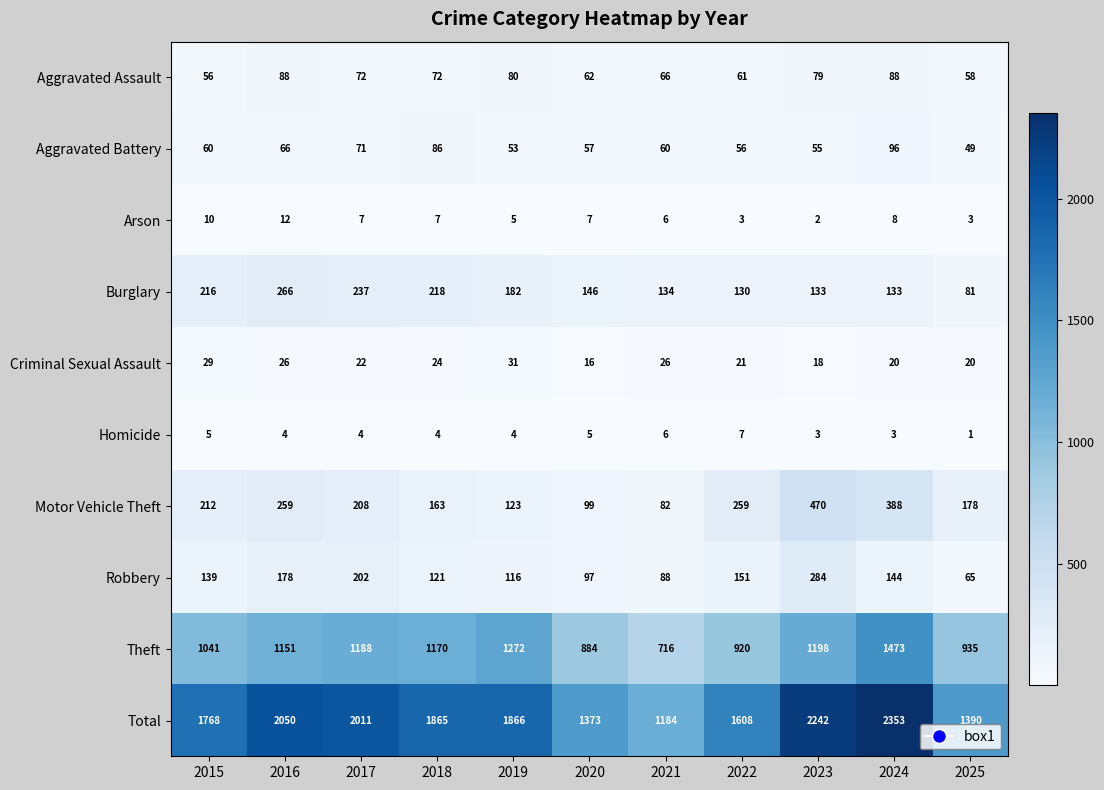

What is the difference between the highest and lowest values at 2023?

2240